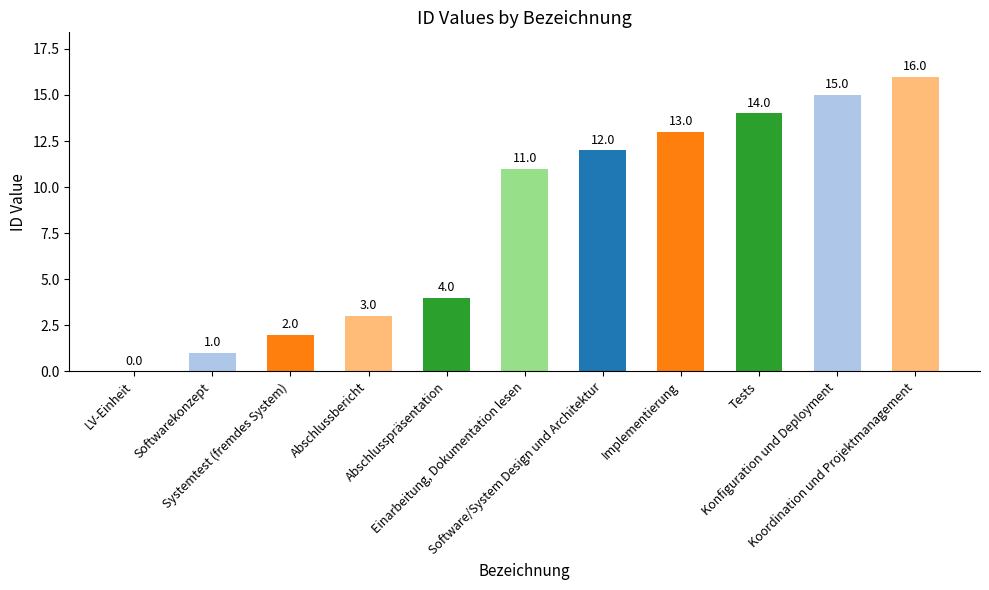

What is the sum of all values?

91